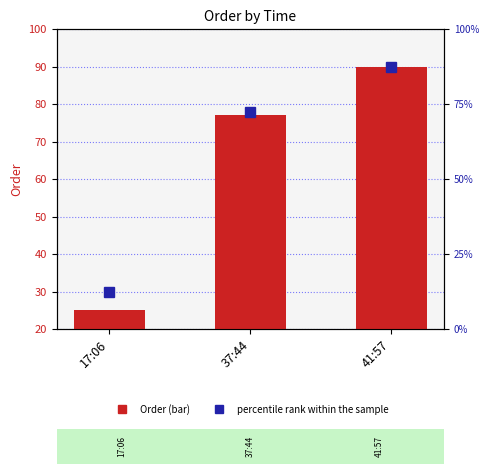

What is the maximum value shown in the chart?

87.5